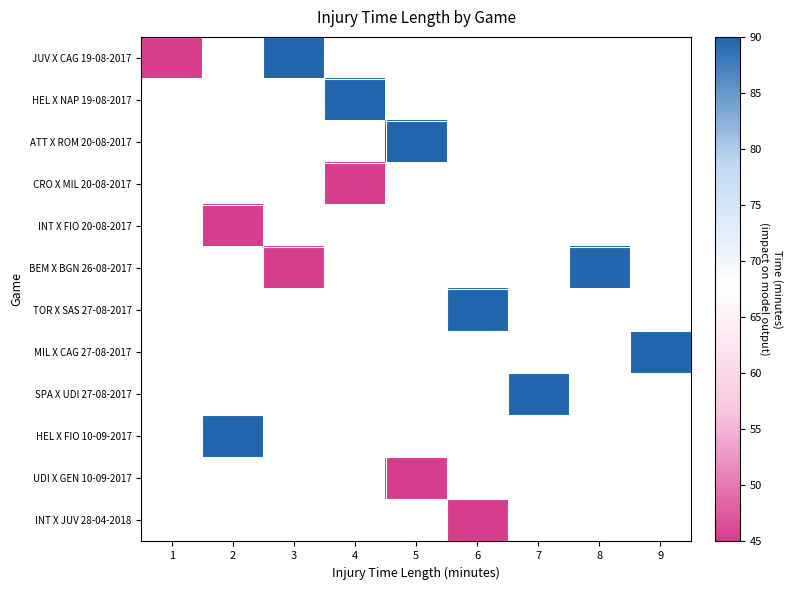

At which category does the chart reach its peak across all series?

3